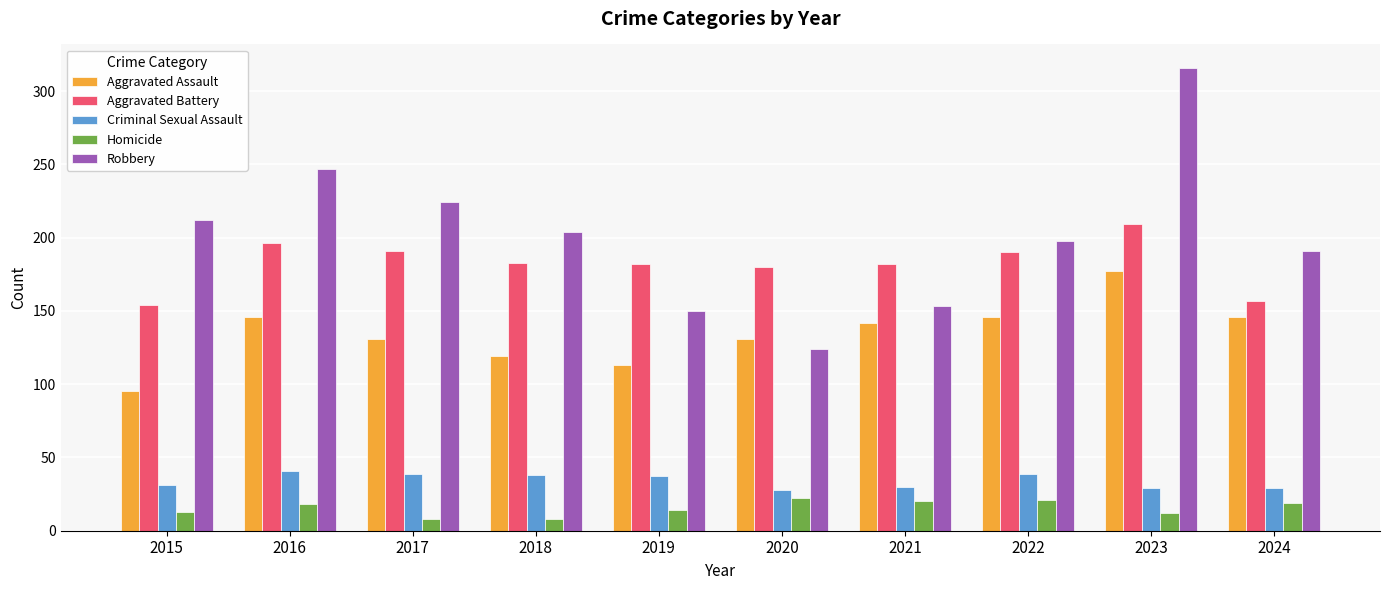

List the series in order of their peak value, lowest first.

Homicide, Criminal Sexual Assault, Aggravated Assault, Aggravated Battery, Robbery